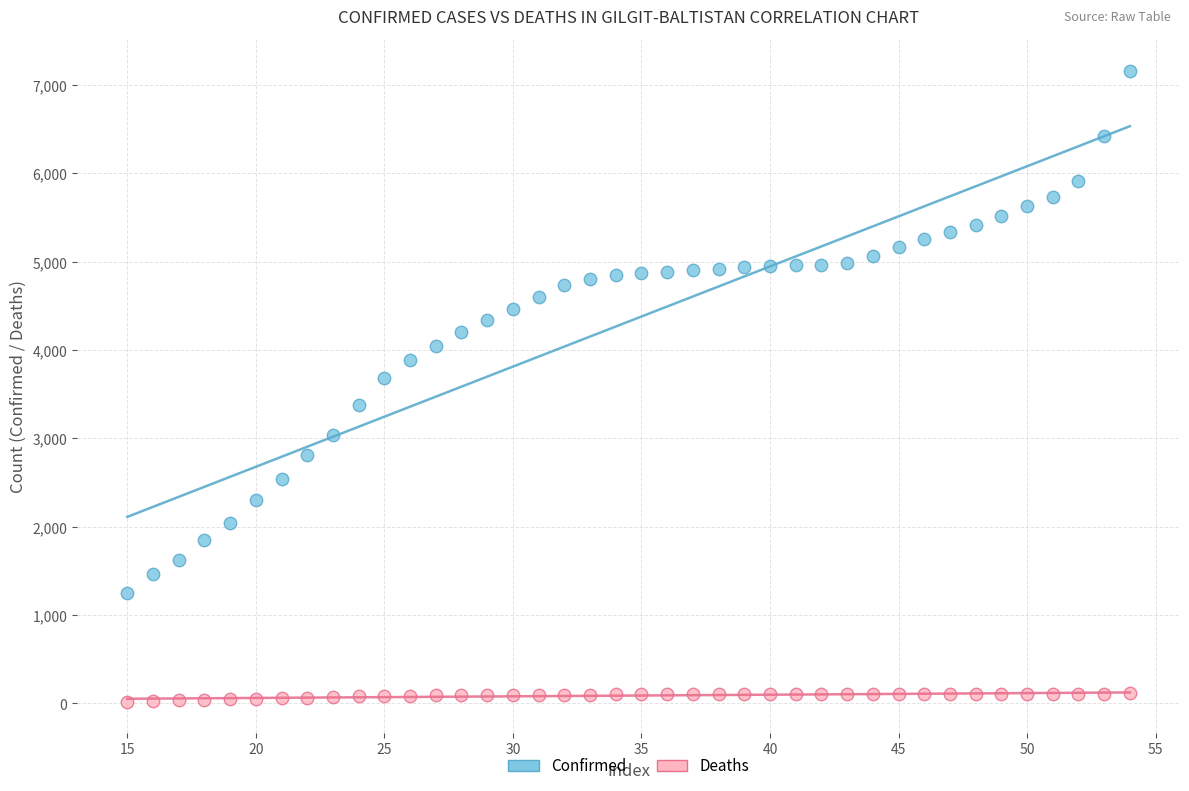

Which series reaches the minimum Y coordinate?

Deaths